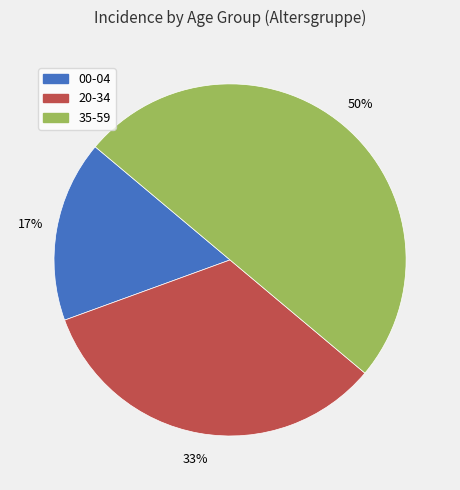

How many slices are in this pie chart?

3